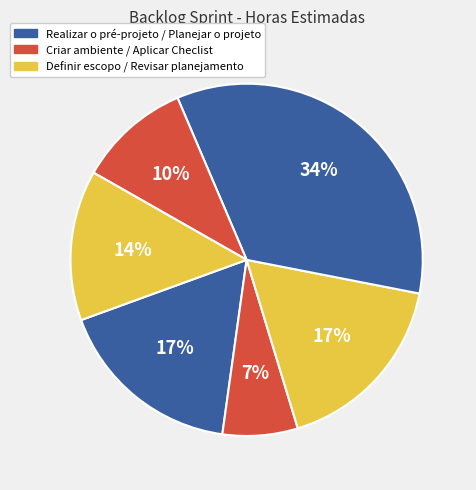

Which slice is the smallest?

Criar ambiente do projeto